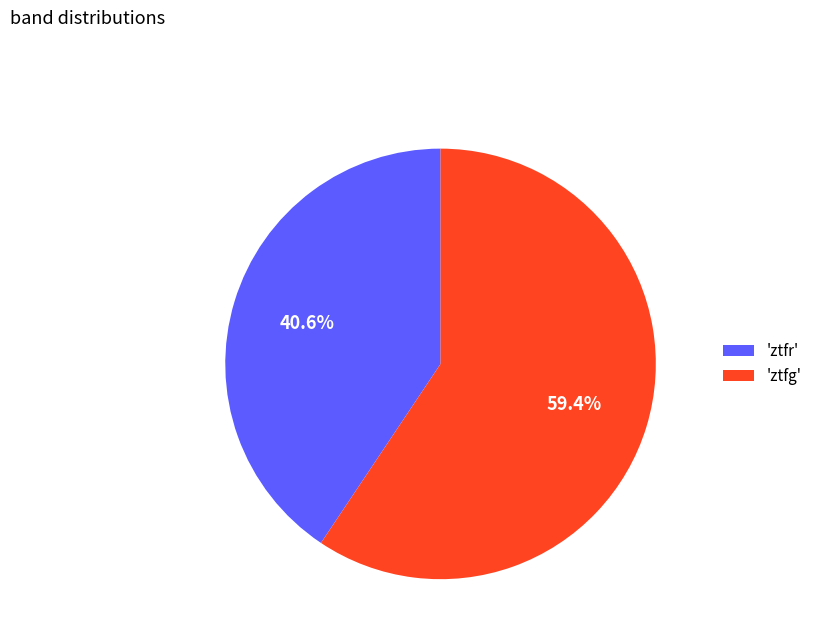

Do 'ztfg' and 'ztfr' together represent more than half of the pie?

Yes